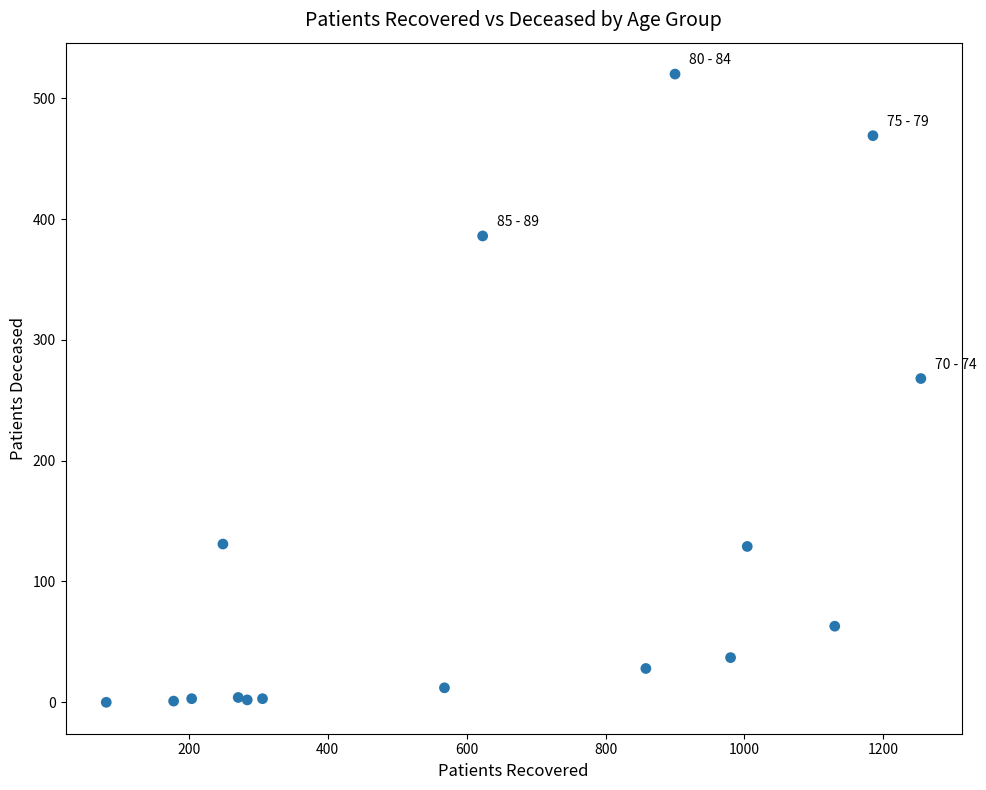

What Y value in the scatter plot is closest to 260?

268